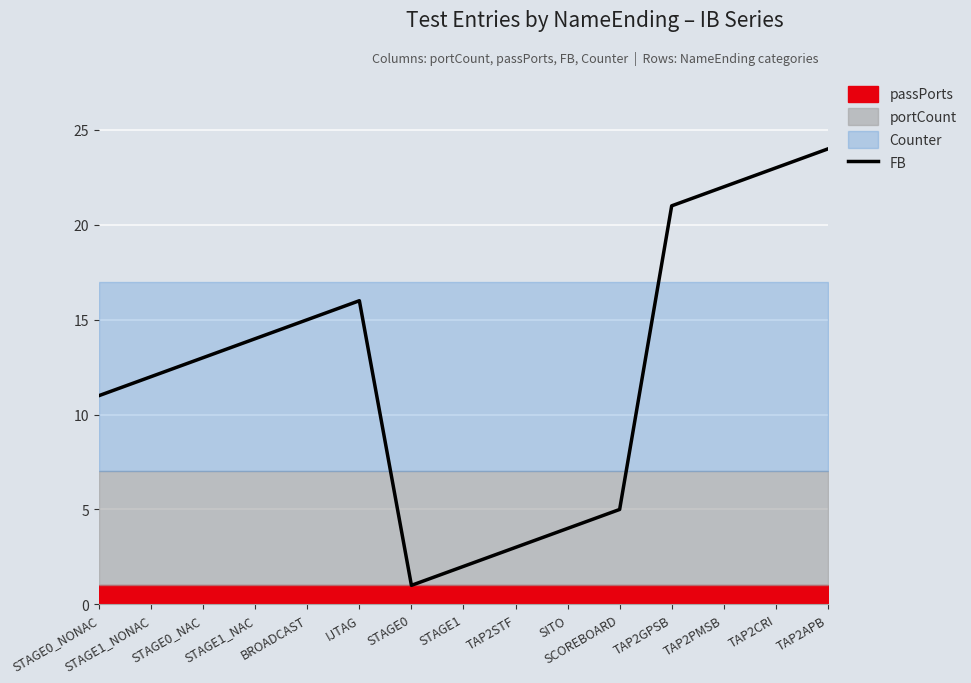

Where does the data first go above 13?

STAGE1_NAC